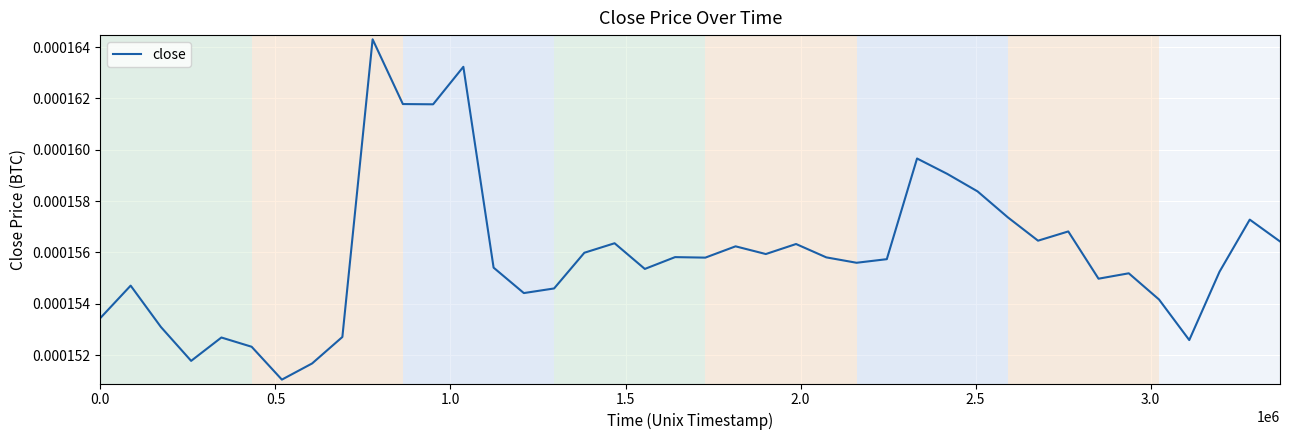

Count the number of categories in the chart.

40